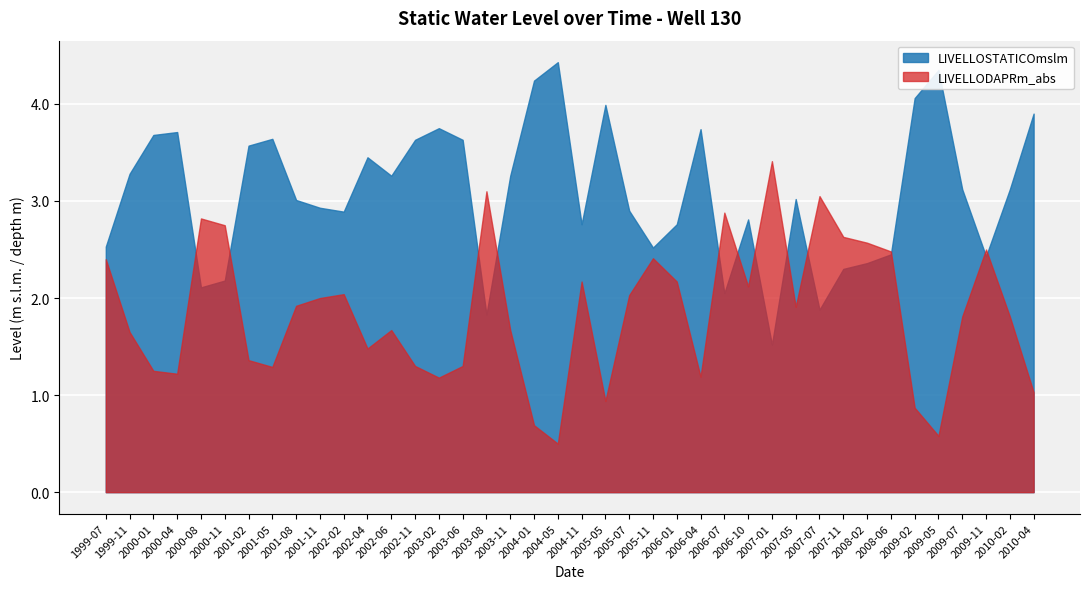

Which category has the highest value in the LIVELLODAPRm_abs series?

2007-01